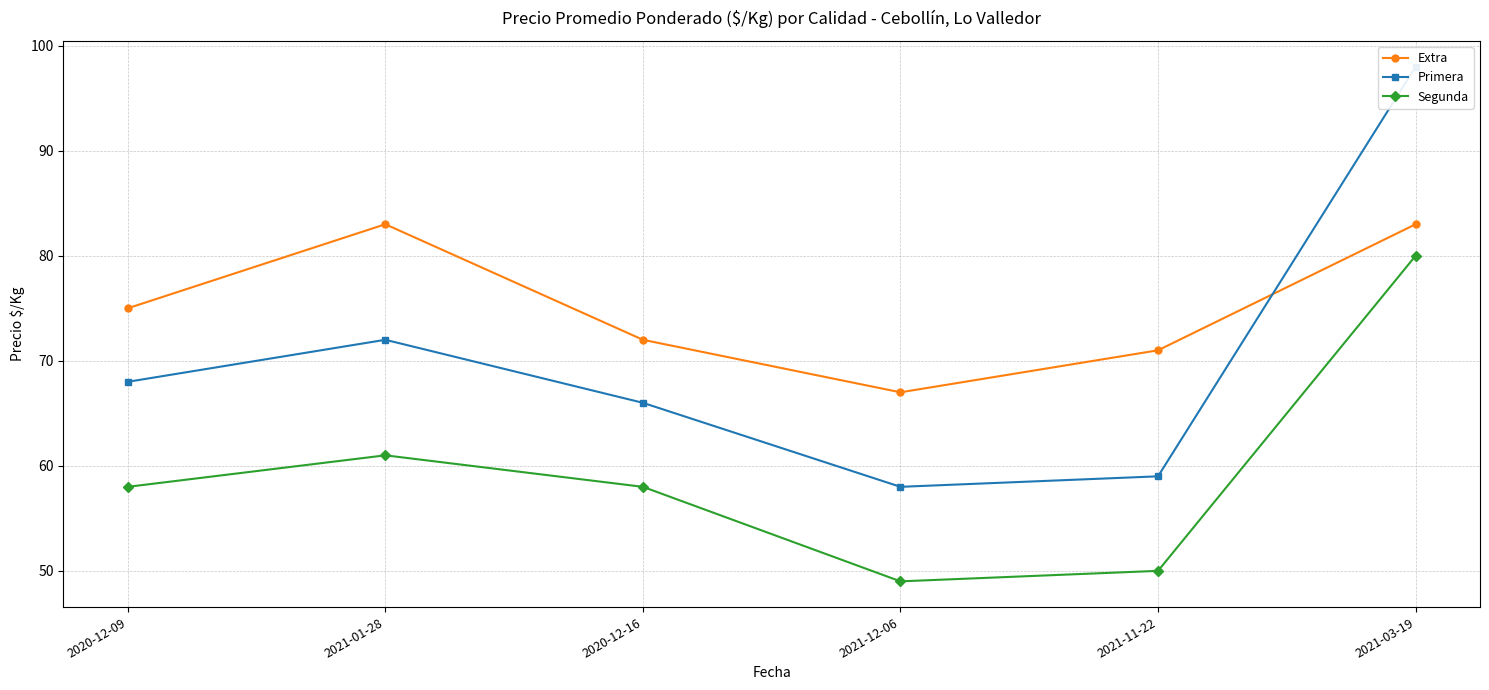

What position from the right is 2021-12-06?

3